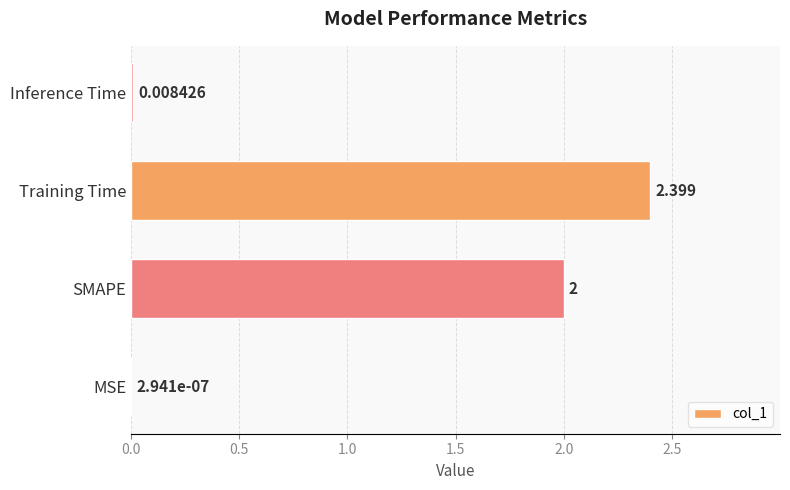

Between MSE and Inference Time, which is larger?

Inference Time